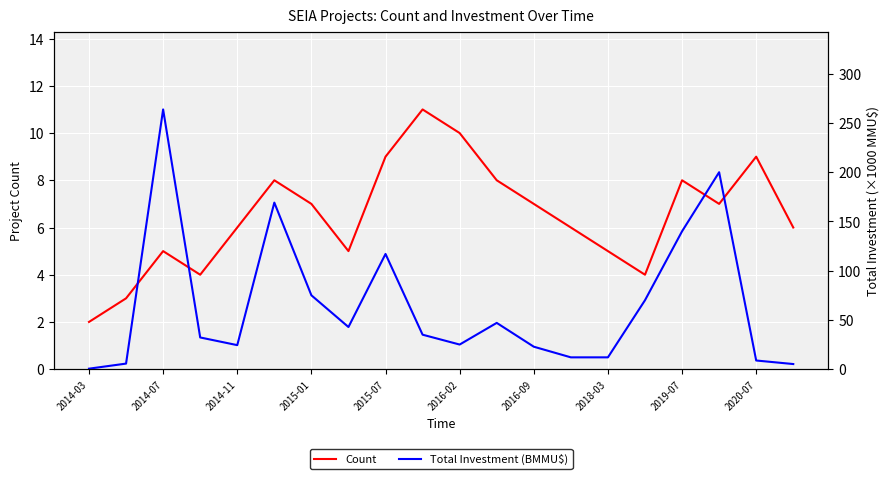

The value of Count at 2014-11 is 6. True or false?

True